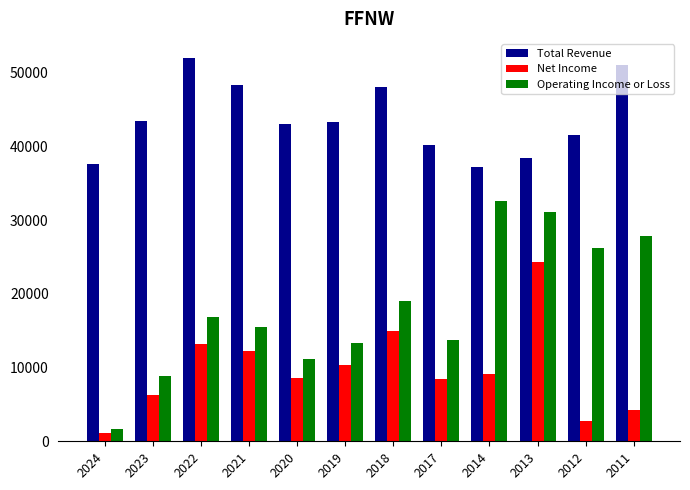

What is the lowest value of the Operating Income or Loss series?

1600